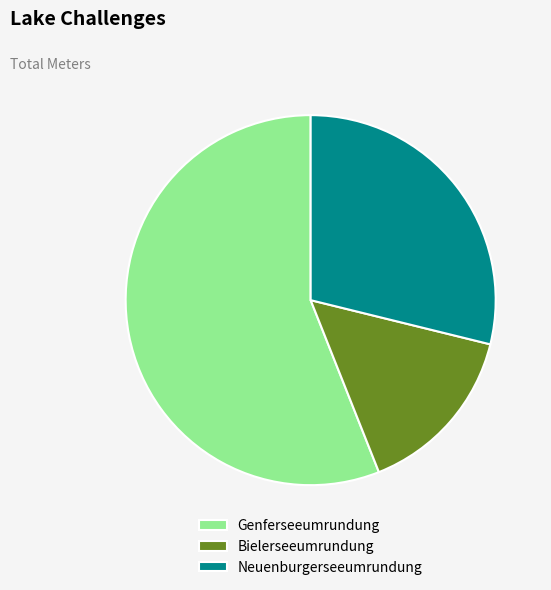

What is the ratio of the value at Neuenburgerseeumrundung to the value at Genferseeumrundung?

0.5